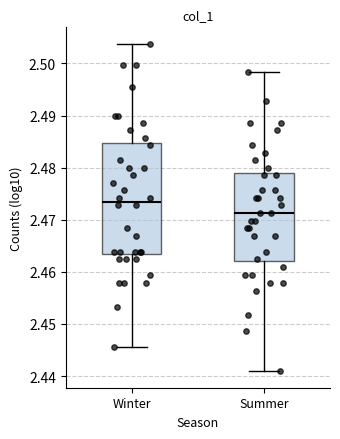

Reading left to right, transcribe this box plot: for each box, give where its median line is, the range the box spans, and where its two whiskers end, as read against the y-axis. The values are not printed on the chart, so give them approximately, as read against the axis.

Winter: median 2.473, box 2.464 to 2.485, whiskers 2.446 to 2.504
Summer: median 2.471, box 2.462 to 2.479, whiskers 2.441 to 2.498